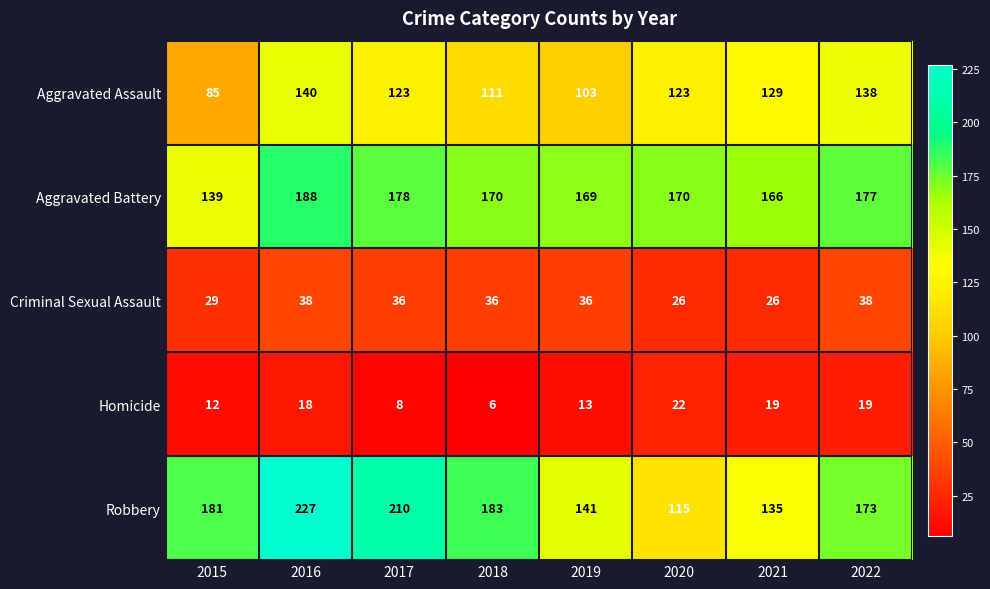

What is the difference between the highest and lowest values at 2020?

148